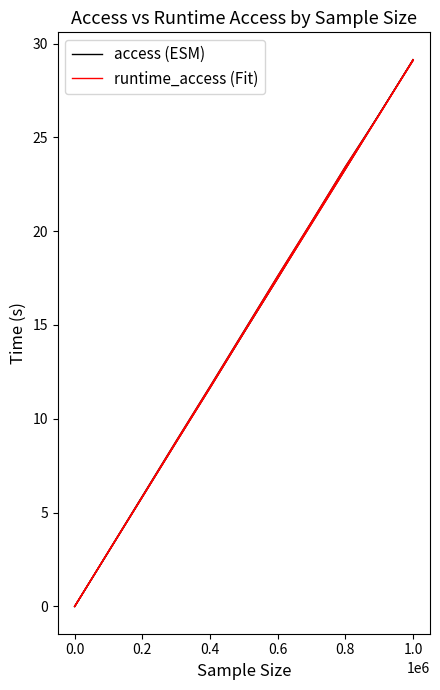

Rank the series by their average value, from lowest to highest.

runtime_access (Fit), access (ESM)